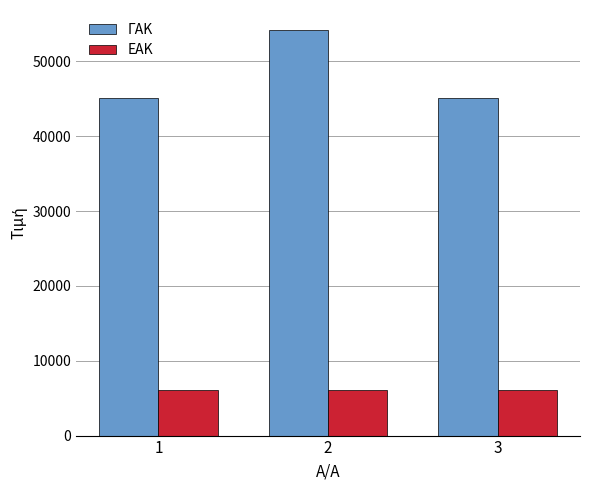

Rank the series at 1 from highest to lowest value.

ΓΑΚ, ΕΑΚ